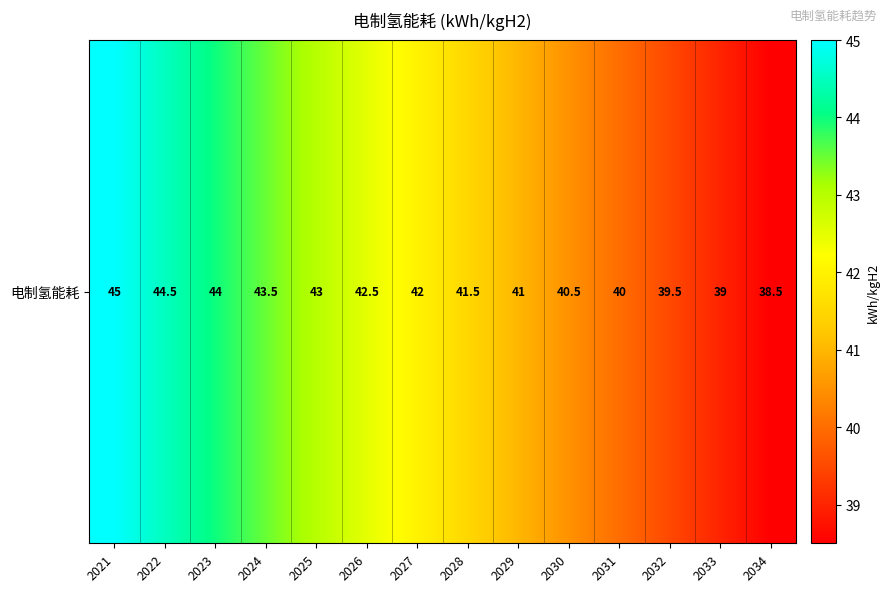

What is the approximate value at 2031?

40.0